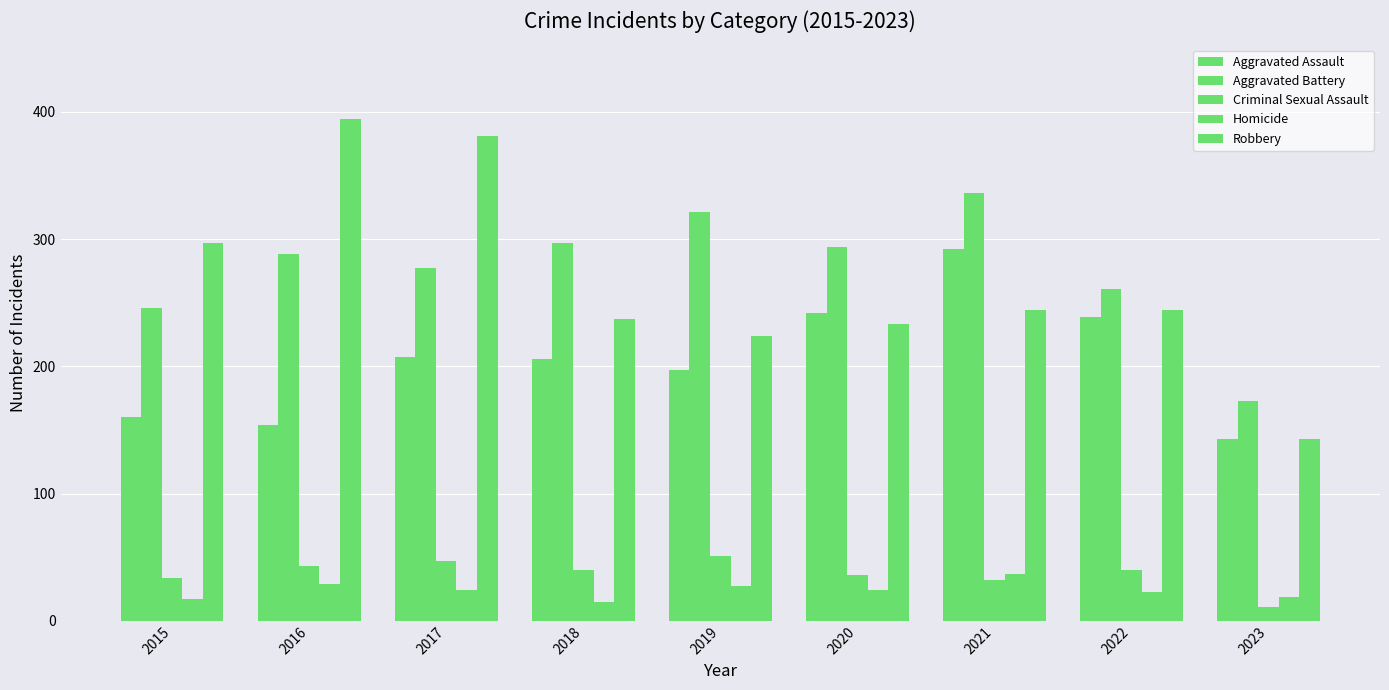

How many bars are there in total?

45